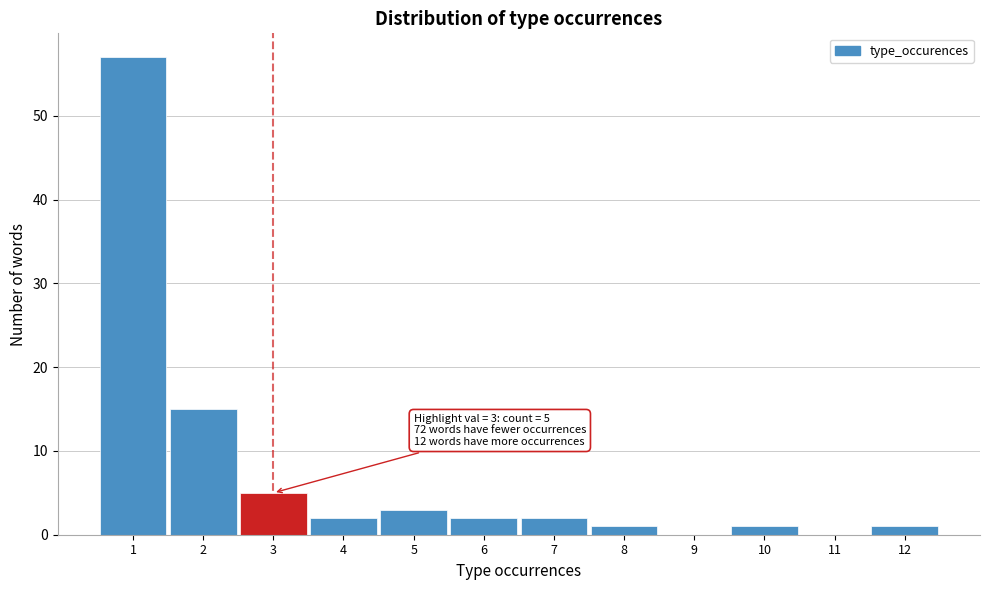

Which range on the x-axis has the tallest bar?

0.5 to 1.5